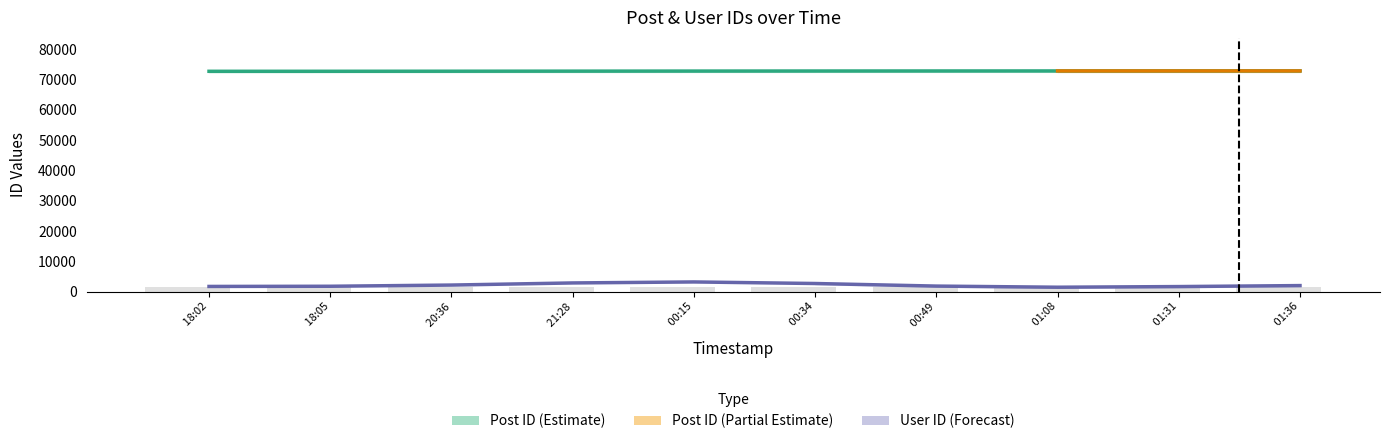

The value at 00:15 is 629.0. True or false?

False